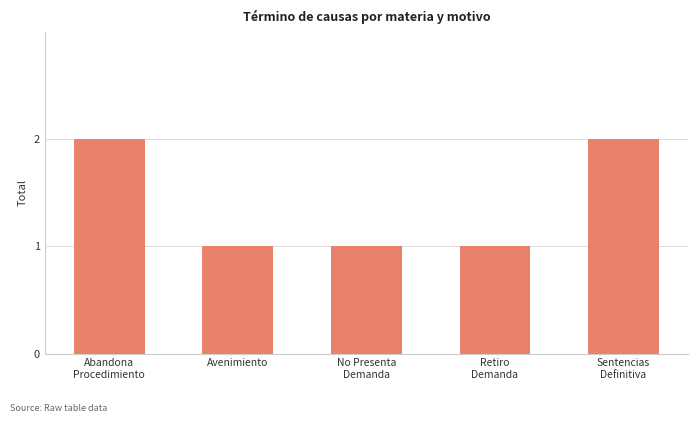

How many data points does each series have?

5